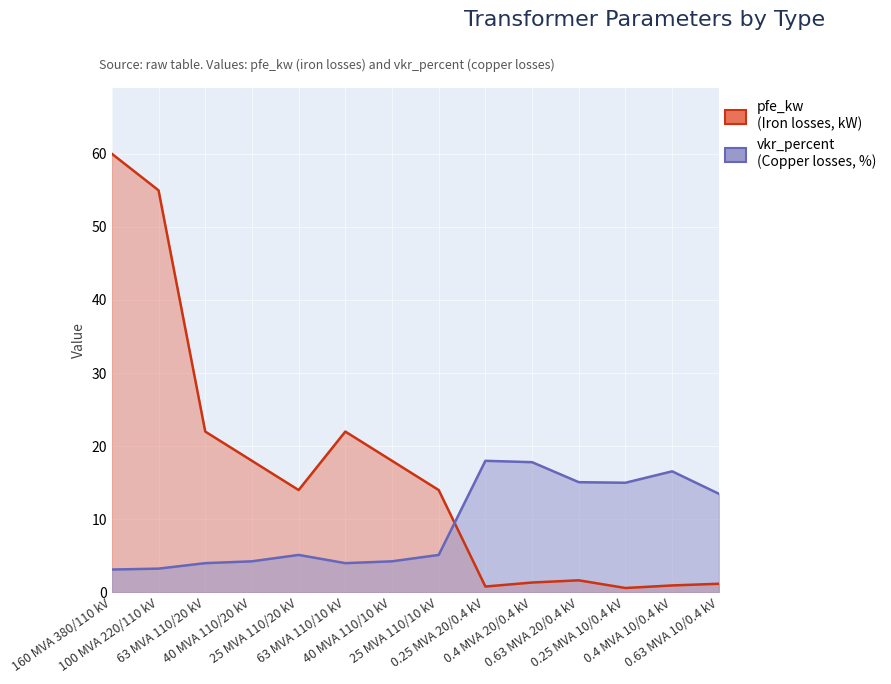

What are all the series names shown in the legend?

pfe_kw, vkr_percent